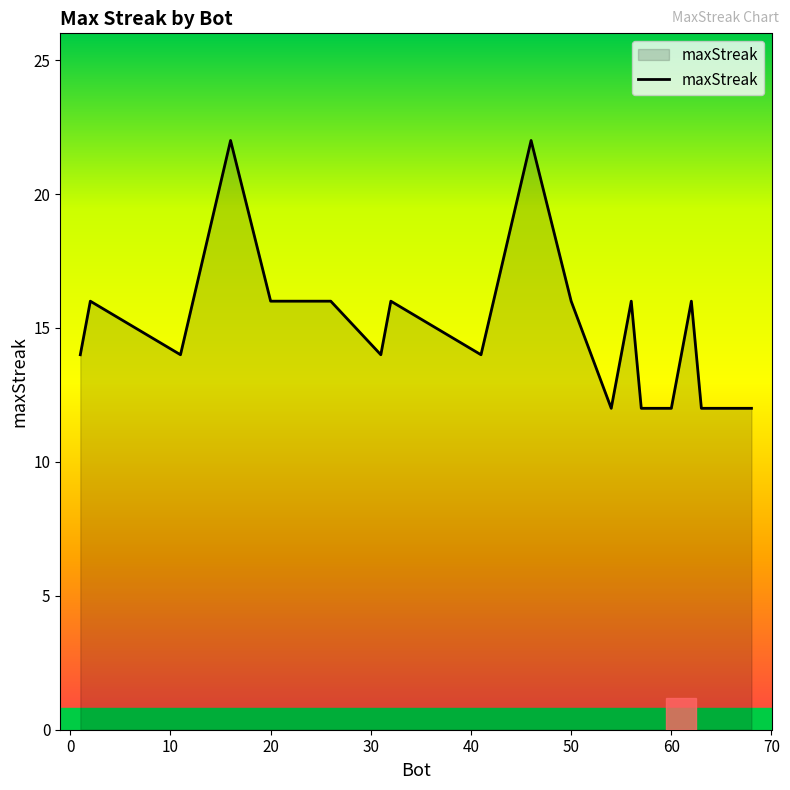

What is the minimum value shown in the chart?

12